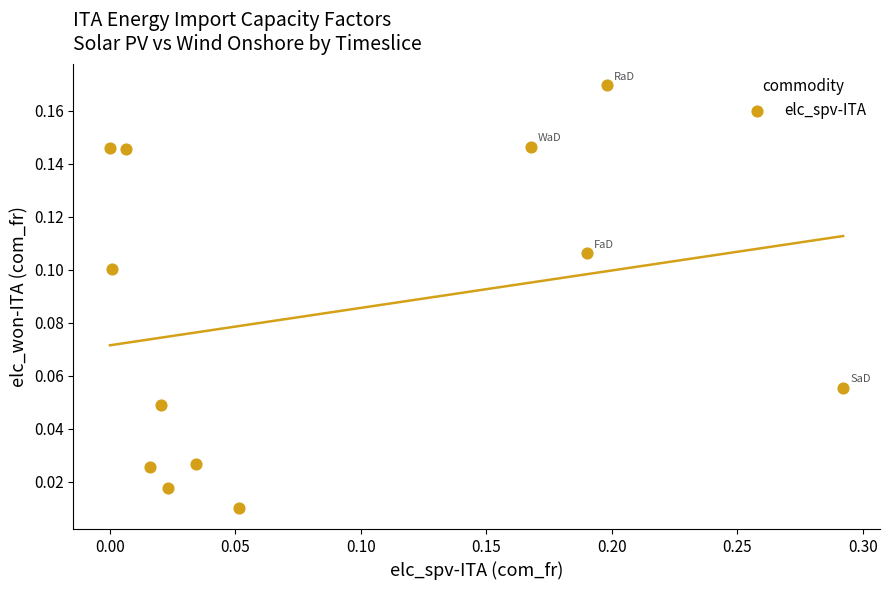

What is the range of X values (max minus min)?

0.3